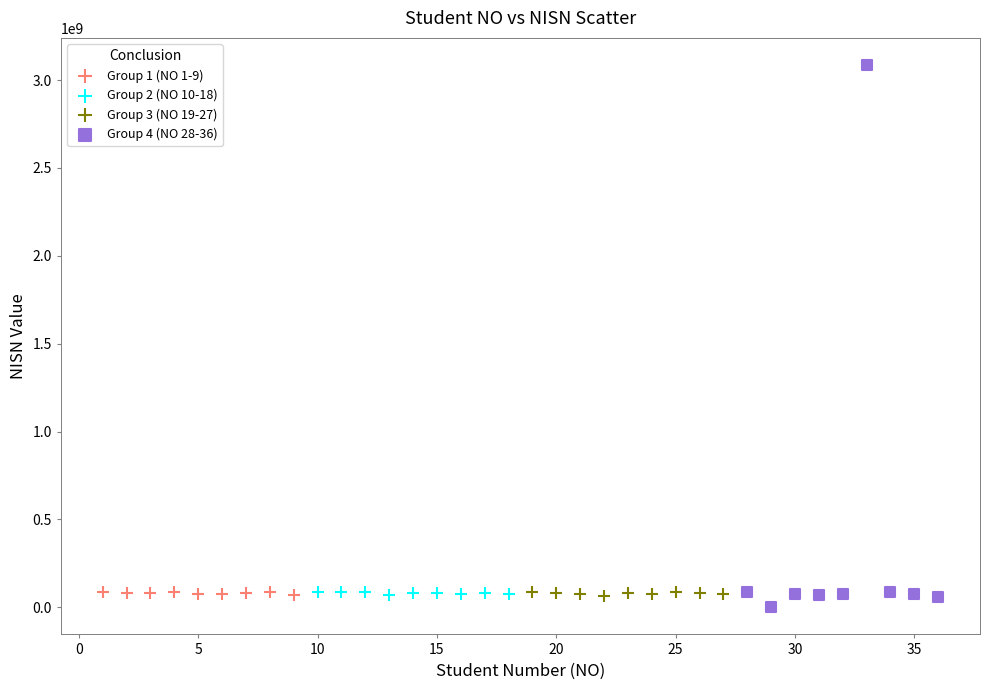

Which series has the largest Y range (max minus min)?

Group 4 (NO 28-36)